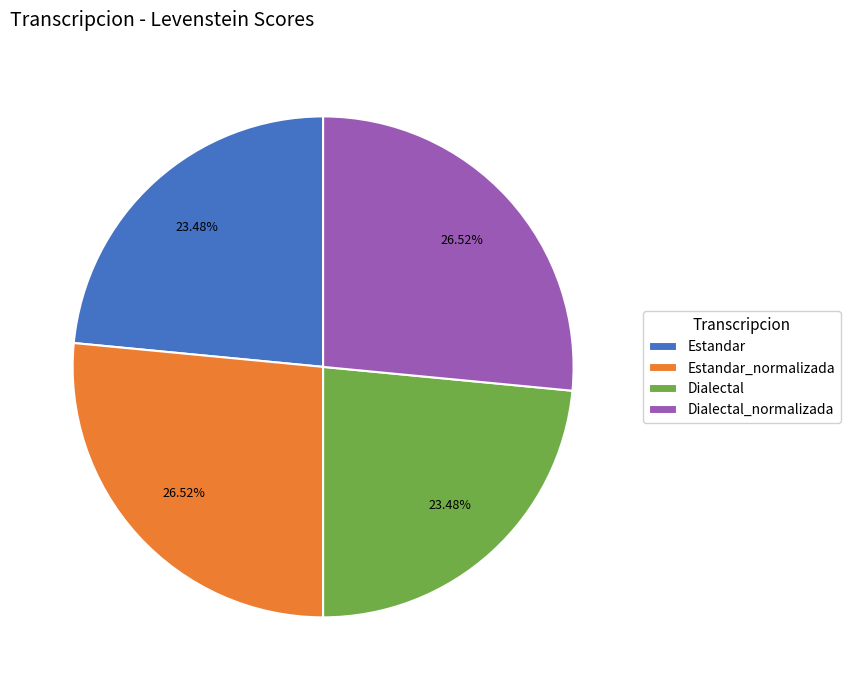

To the nearest percent, what portion does Estandar_normalizada represent?

27%